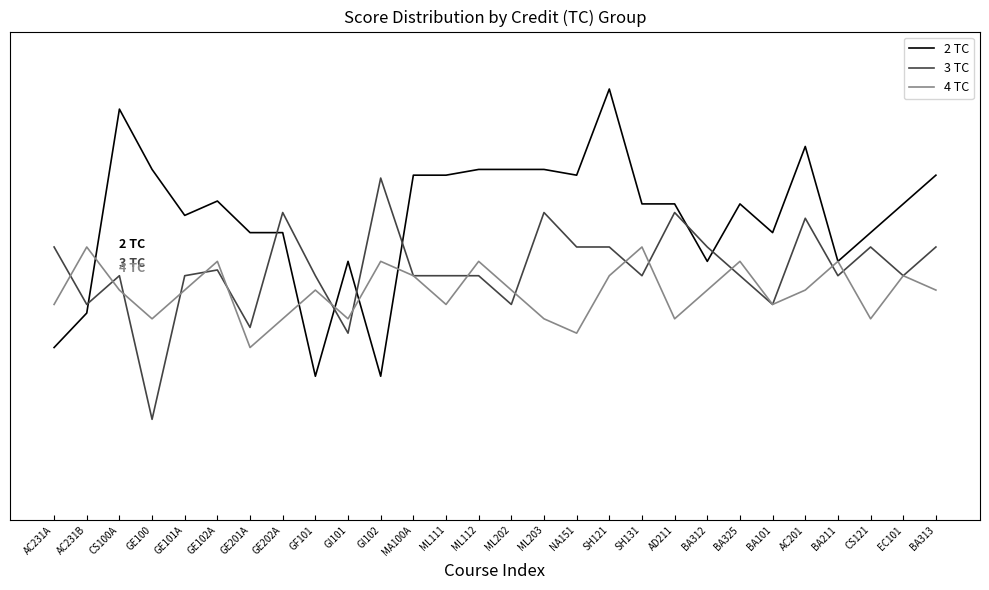

What are all the series names shown in the legend?

2 TC, 3 TC, 4 TC